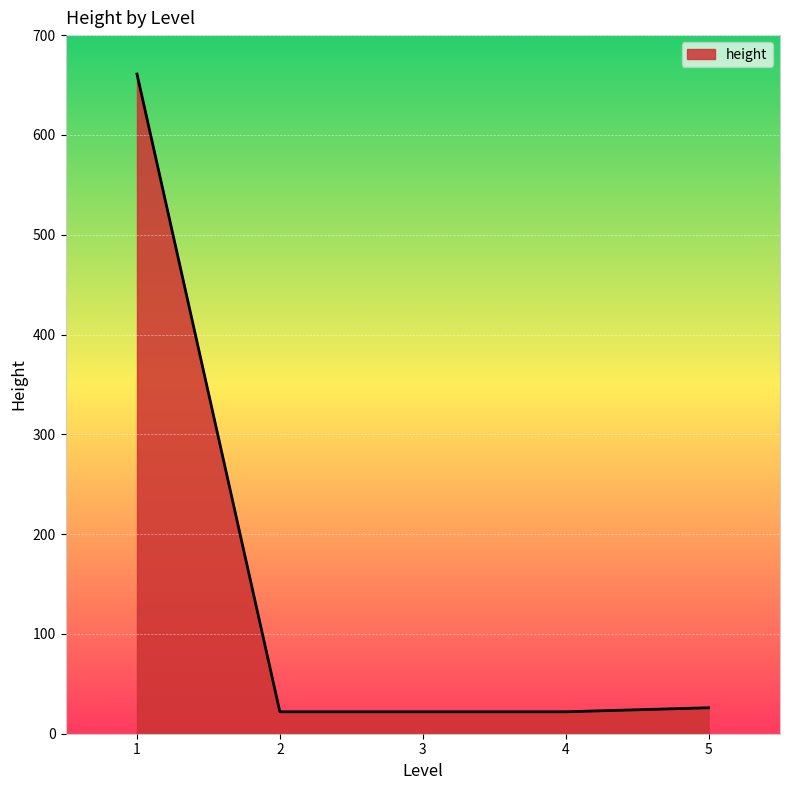

At which category does the chart reach its peak across all series?

1